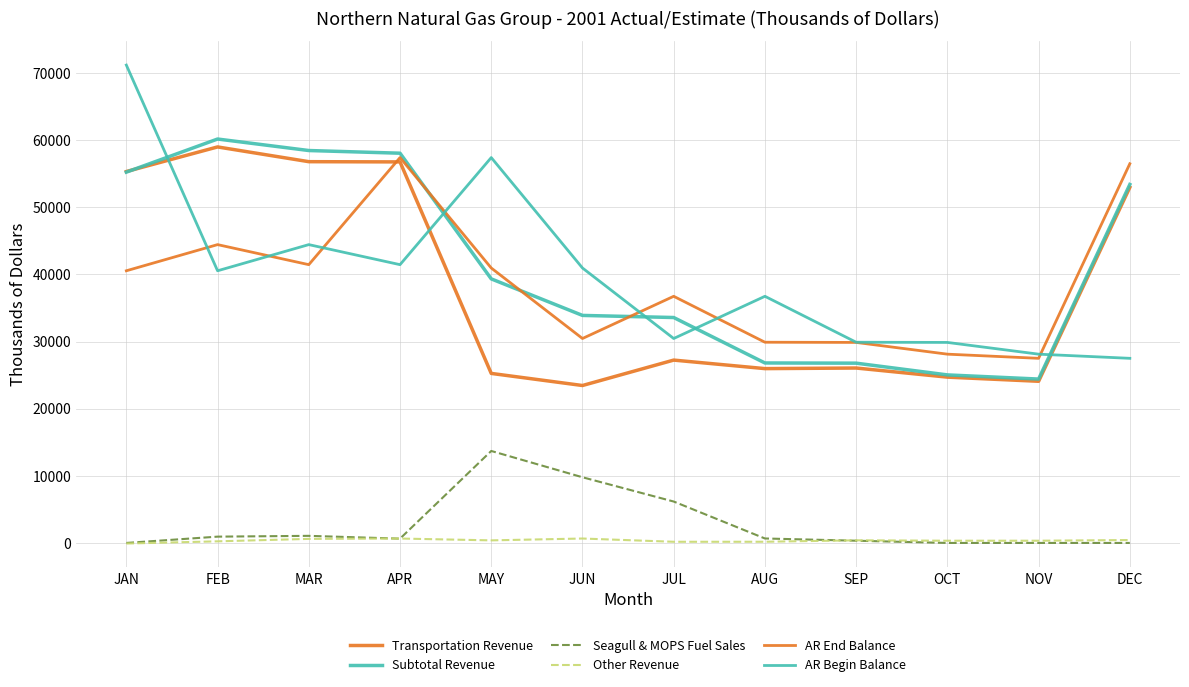

Is it true that Transportation Revenue equals 5309 at OCT?

False